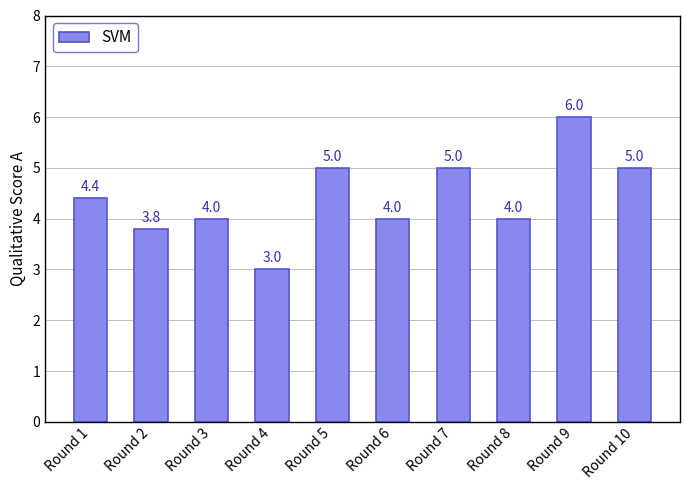

Reading left to right, list all the values displayed in this chart.

4.4	3.8	4.0	3.0	5.0	4.0	5.0	4.0	6.0	5.0